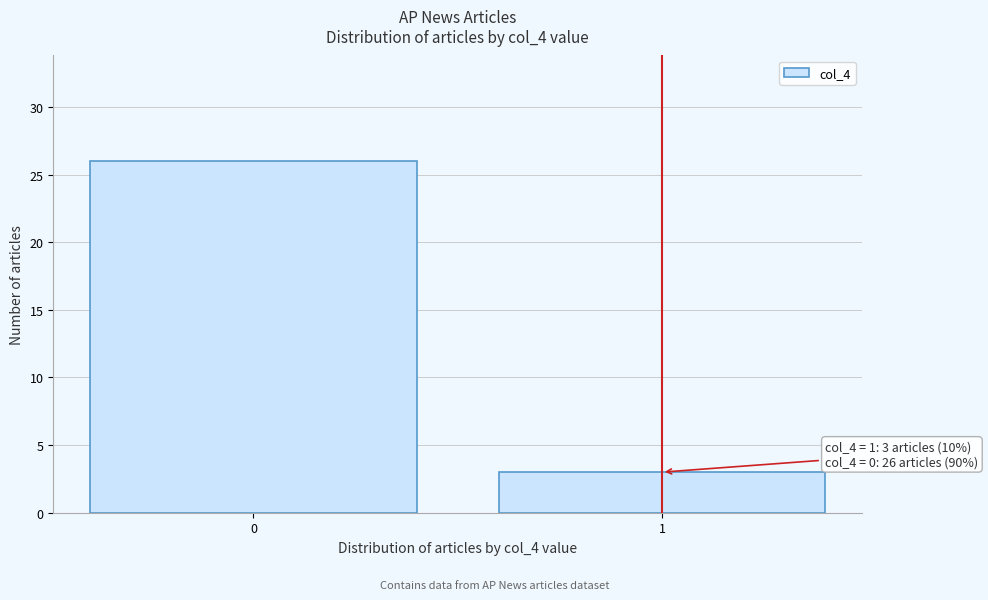

Reading left to right, extract all data points from this chart.

26	3